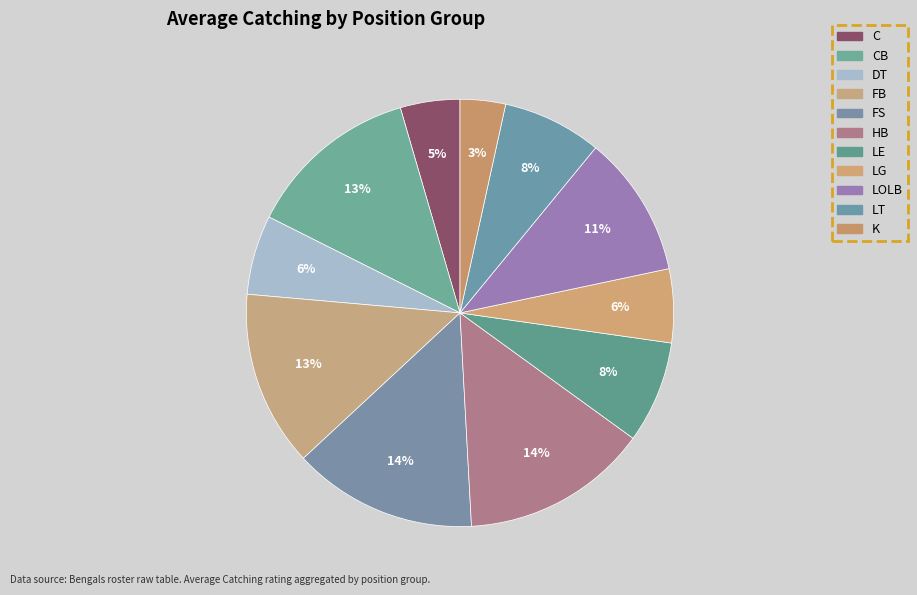

How many segments does this pie chart have?

11